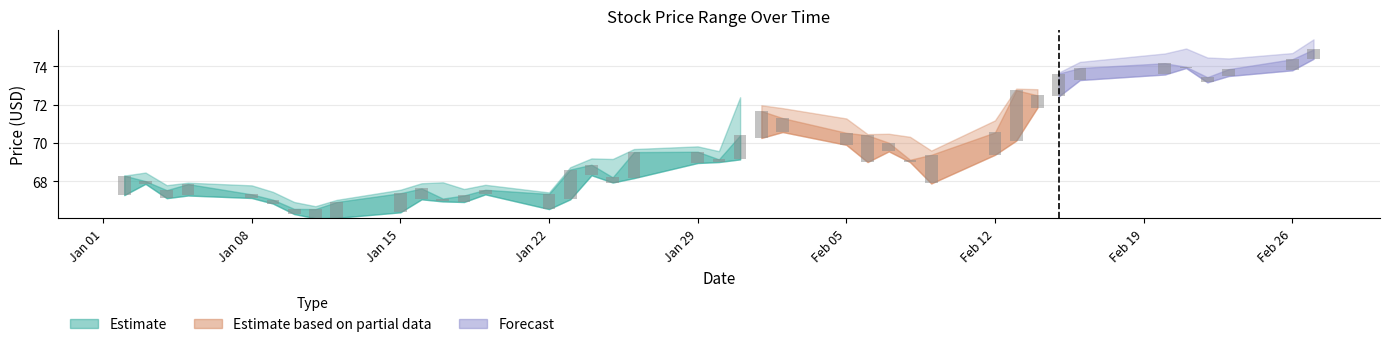

What is the difference between the second highest and minimum values?

1.5